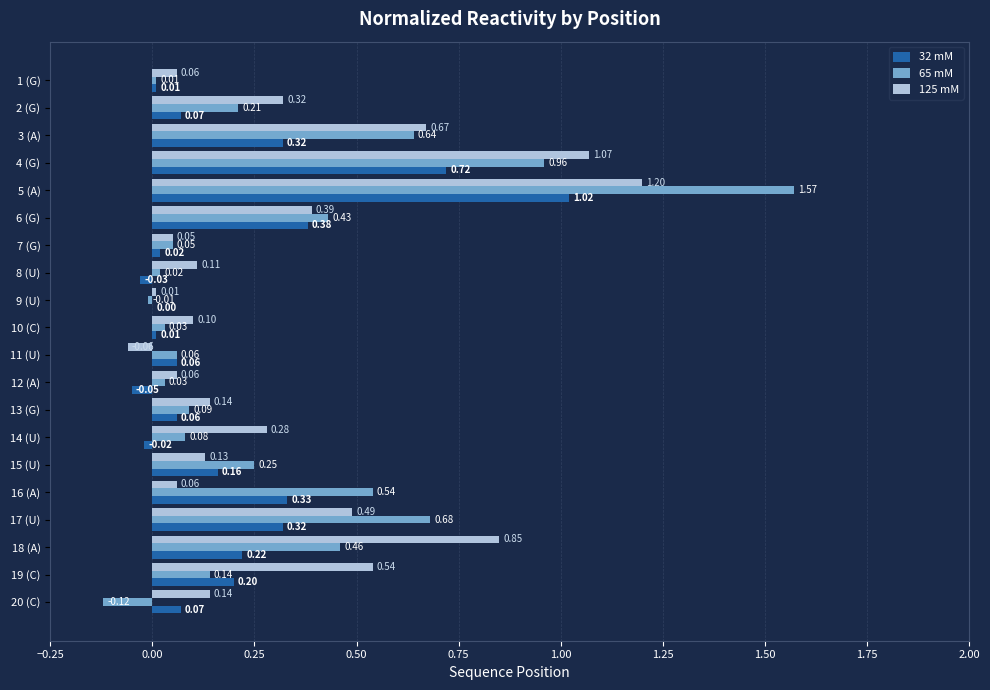

What is the sum of all 65 mM values?

6.1